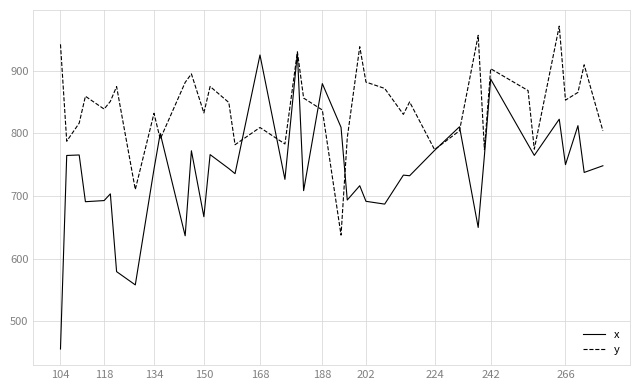

List the series in order of their peak value, lowest first.

x, y